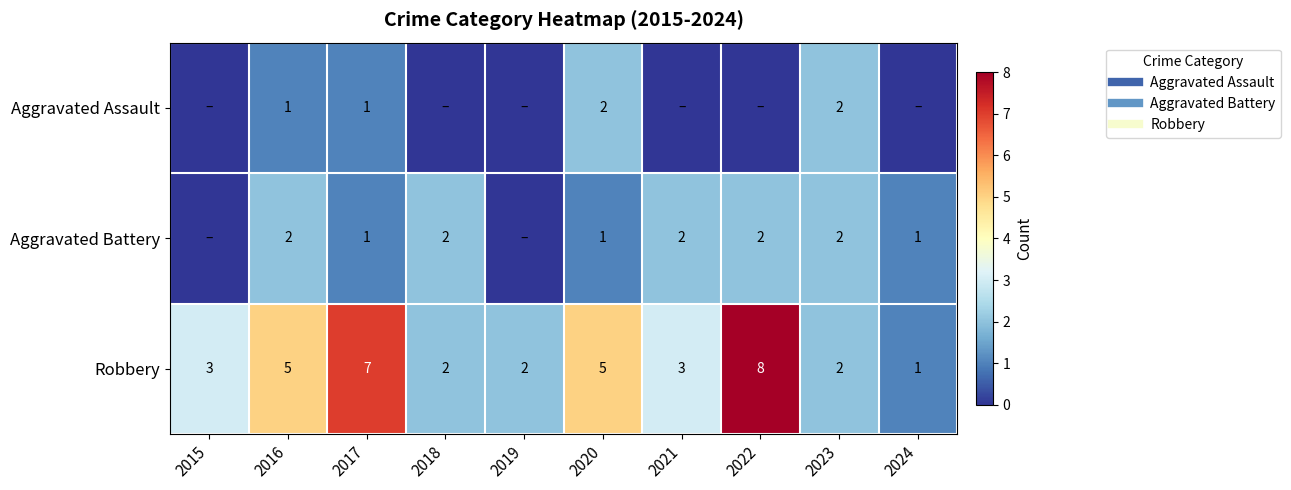

Which series has the largest range (max minus min)?

Robbery